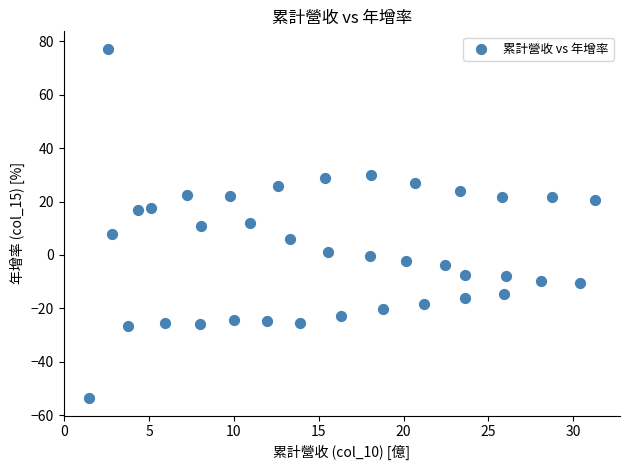

What is the range of X values (max minus min)?

29.8